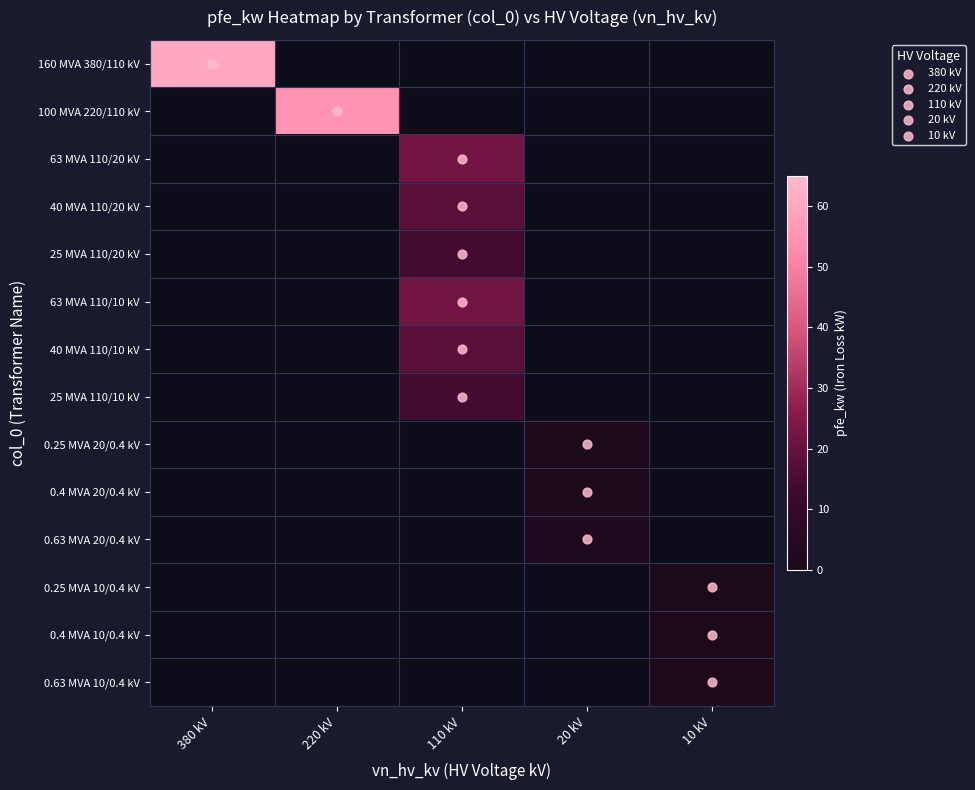

Reading right to left, list all the values displayed in this chart.

380: 0.63 MVA 10/0.4 kV=0.0	0.4 MVA 10/0.4 kV=0.0	0.25 MVA 10/0.4 kV=0.0	0.63 MVA 20/0.4 kV=0.0	0.4 MVA 20/0.4 kV=0.0	0.25 MVA 20/0.4 kV=0.0	25 MVA 110/10 kV=0.0	40 MVA 110/10 kV=0.0	63 MVA 110/10 kV=0.0	25 MVA 110/20 kV=0.0	40 MVA 110/20 kV=0.0	63 MVA 110/20 kV=0.0	100 MVA 220/110 kV=0.0	160 MVA 380/110 kV=60.0
220: 0.63 MVA 10/0.4 kV=0.0	0.4 MVA 10/0.4 kV=0.0	0.25 MVA 10/0.4 kV=0.0	0.63 MVA 20/0.4 kV=0.0	0.4 MVA 20/0.4 kV=0.0	0.25 MVA 20/0.4 kV=0.0	25 MVA 110/10 kV=0.0	40 MVA 110/10 kV=0.0	63 MVA 110/10 kV=0.0	25 MVA 110/20 kV=0.0	40 MVA 110/20 kV=0.0	63 MVA 110/20 kV=0.0	100 MVA 220/110 kV=55.0	160 MVA 380/110 kV=0.0
110: 0.63 MVA 10/0.4 kV=0.0	0.4 MVA 10/0.4 kV=0.0	0.25 MVA 10/0.4 kV=0.0	0.63 MVA 20/0.4 kV=0.0	0.4 MVA 20/0.4 kV=0.0	0.25 MVA 20/0.4 kV=0.0	25 MVA 110/10 kV=14.0	40 MVA 110/10 kV=18.0	63 MVA 110/10 kV=22.0	25 MVA 110/20 kV=14.0	40 MVA 110/20 kV=18.0	63 MVA 110/20 kV=22.0	100 MVA 220/110 kV=0.0	160 MVA 380/110 kV=0.0
20: 0.63 MVA 10/0.4 kV=0.0	0.4 MVA 10/0.4 kV=0.0	0.25 MVA 10/0.4 kV=0.0	0.63 MVA 20/0.4 kV=1.6	0.4 MVA 20/0.4 kV=1.4	0.25 MVA 20/0.4 kV=0.8	25 MVA 110/10 kV=0.0	40 MVA 110/10 kV=0.0	63 MVA 110/10 kV=0.0	25 MVA 110/20 kV=0.0	40 MVA 110/20 kV=0.0	63 MVA 110/20 kV=0.0	100 MVA 220/110 kV=0.0	160 MVA 380/110 kV=0.0
10: 0.63 MVA 10/0.4 kV=1.2	0.4 MVA 10/0.4 kV=0.9	0.25 MVA 10/0.4 kV=0.6	0.63 MVA 20/0.4 kV=0.0	0.4 MVA 20/0.4 kV=0.0	0.25 MVA 20/0.4 kV=0.0	25 MVA 110/10 kV=0.0	40 MVA 110/10 kV=0.0	63 MVA 110/10 kV=0.0	25 MVA 110/20 kV=0.0	40 MVA 110/20 kV=0.0	63 MVA 110/20 kV=0.0	100 MVA 220/110 kV=0.0	160 MVA 380/110 kV=0.0